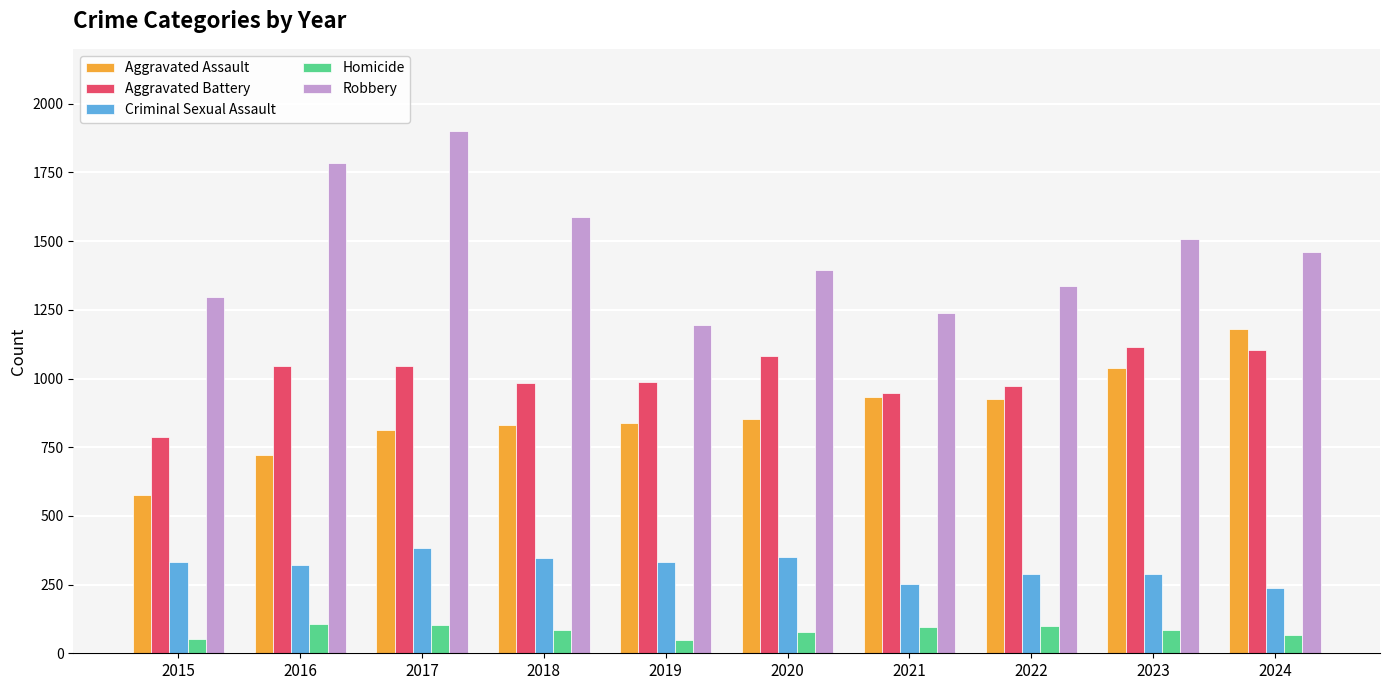

Is it true that Aggravated Battery equals 1764 at 2020?

False